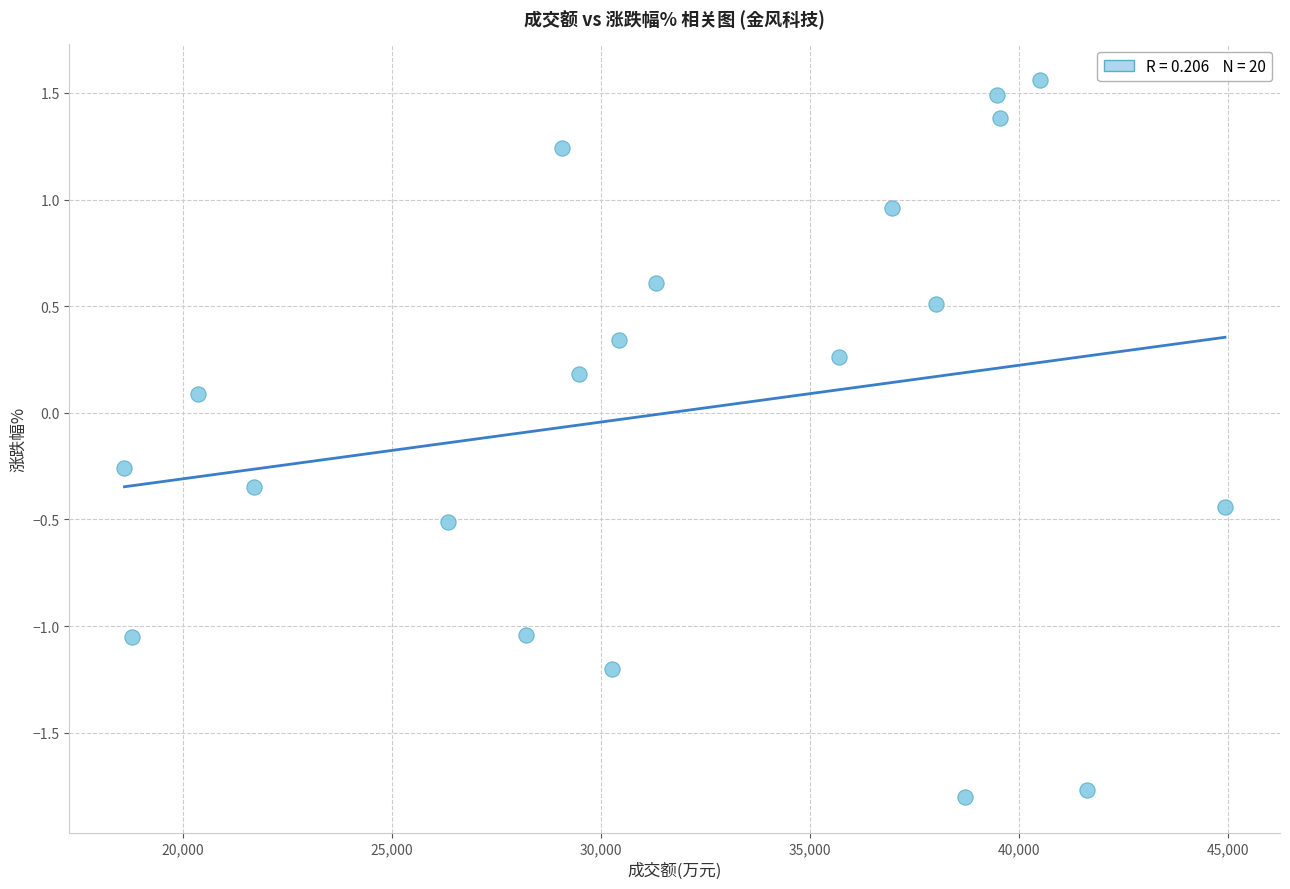

What is the range of X values (max minus min)?

26328.0